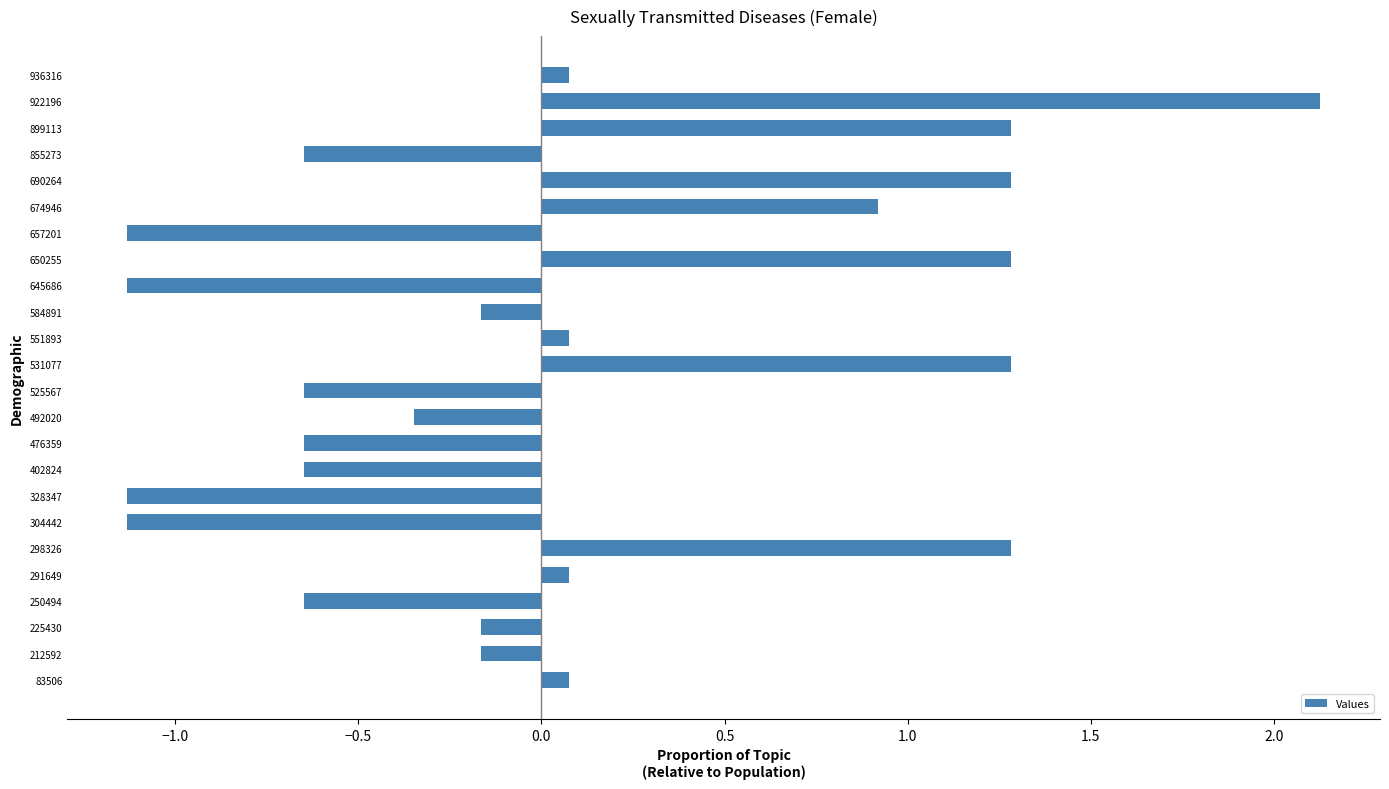

What is the minimum value shown in the chart?

-1.1